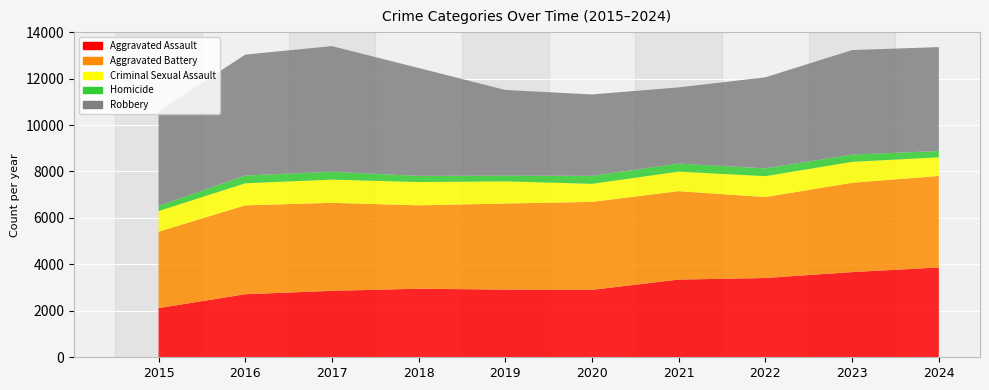

Reading right to left, list all the values displayed in this chart.

Aggravated Assault: 2024=3867	2023=3668	2022=3413	2021=3345	2020=2904	2019=2912	2018=2952	2017=2860	2016=2715	2015=2116
Aggravated Battery: 2024=3939	2023=3845	2022=3486	2021=3806	2020=3788	2019=3707	2018=3591	2017=3789	2016=3827	2015=3290
Criminal Sexual Assault: 2024=802	2023=902	2022=898	2021=842	2020=775	2019=956	2018=1000	2017=1000	2016=948	2015=890
Homicide: 2024=273	2023=313	2022=336	2021=347	2020=345	2019=247	2018=267	2017=338	2016=337	2015=219
Robbery: 2024=4474	2023=4499	2022=3921	2021=3281	2020=3504	2019=3687	2018=4645	2017=5410	2016=5204	2015=4076